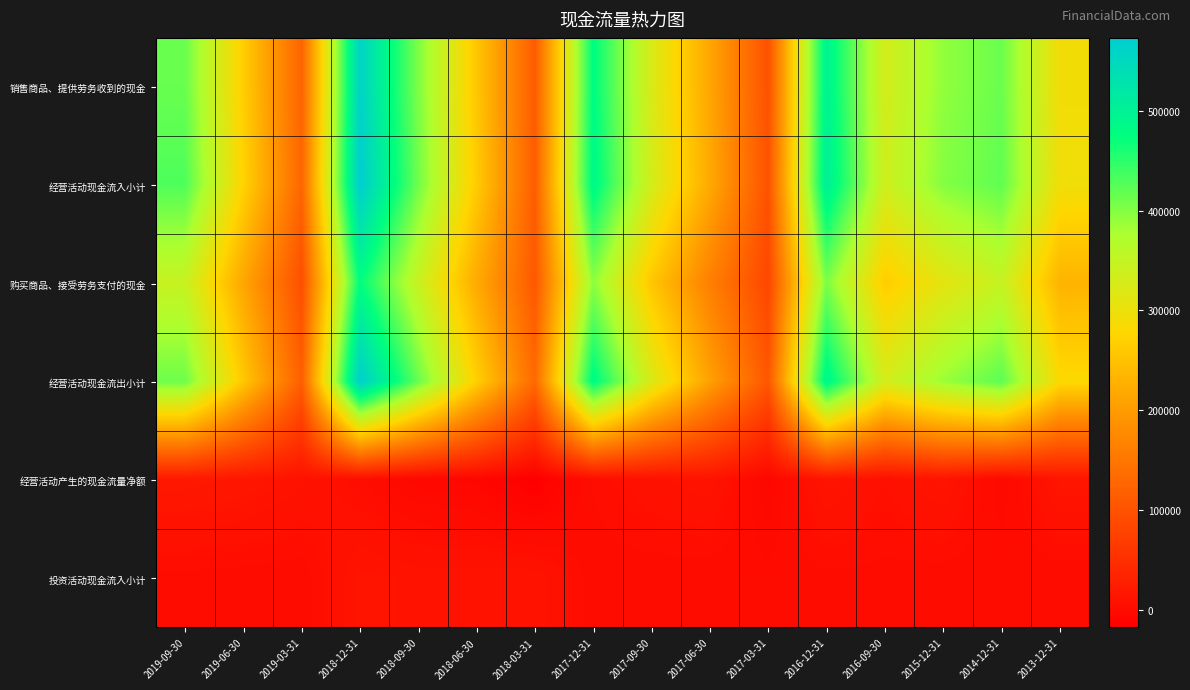

Between 2017-03-31 and 2017-06-30, which is larger?

2017-06-30